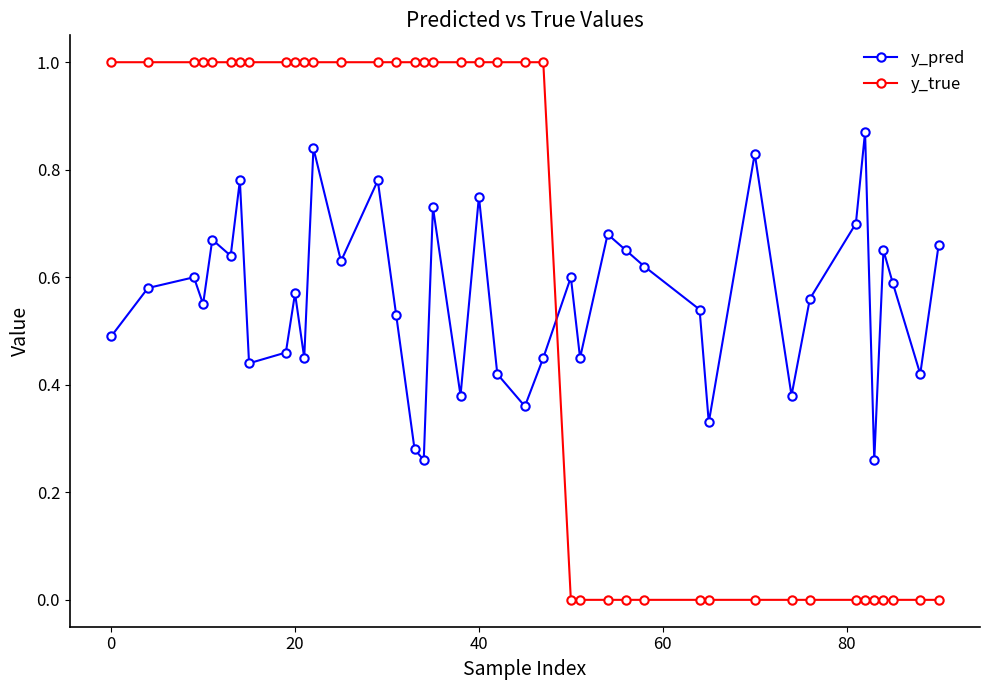

Which series has the widest spread of values?

y_true